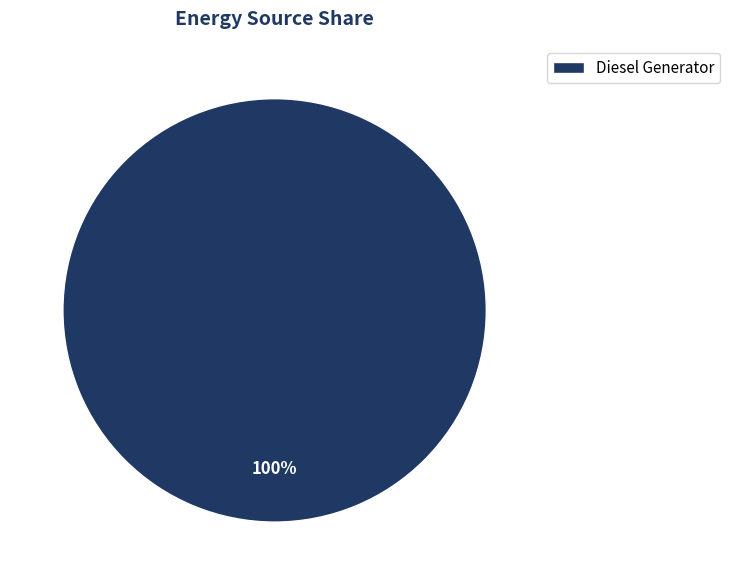

To the nearest percent, what portion does Diesel Generator represent?

100%